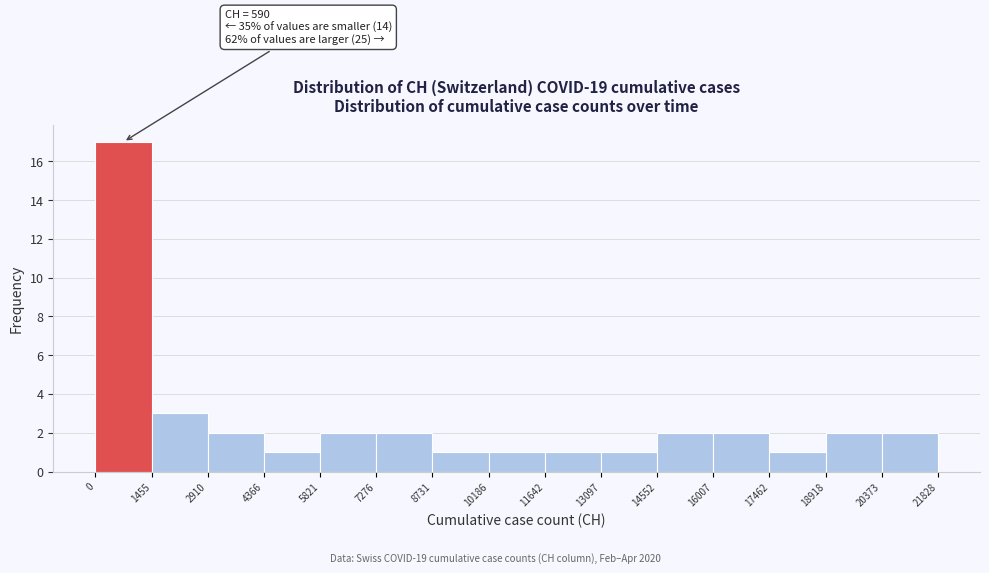

Which range on the x-axis has the tallest bar?

0 to 1455